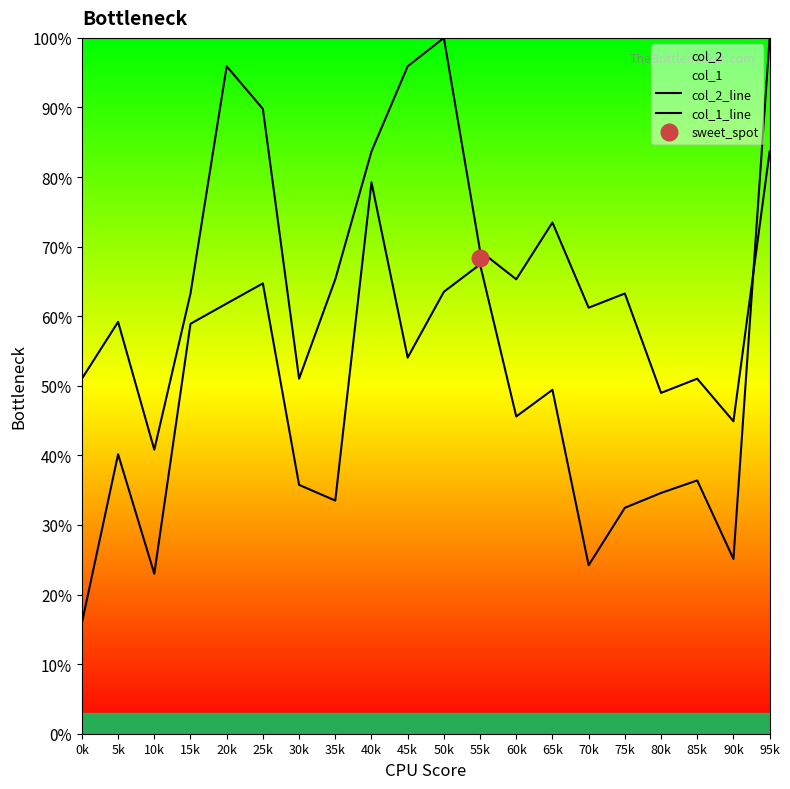

Reading left to right, list all the values displayed in this chart.

col_2_line: 0k=15.9	5k=40.2	10k=23.0	15k=58.9	20k=61.8	25k=64.7	30k=35.8	35k=33.5	40k=79.2	45k=54.1	50k=63.5	55k=67.4	60k=45.6	65k=49.4	70k=24.2	75k=32.5	80k=34.6	85k=36.4	90k=25.1	95k=100.0
col_1_line: 0k=51.0	5k=59.2	10k=40.8	15k=63.3	20k=95.9	25k=89.8	30k=51.0	35k=65.3	40k=83.7	45k=95.9	50k=100.0	55k=69.4	60k=65.3	65k=73.5	70k=61.2	75k=63.3	80k=49.0	85k=51.0	90k=44.9	95k=83.7